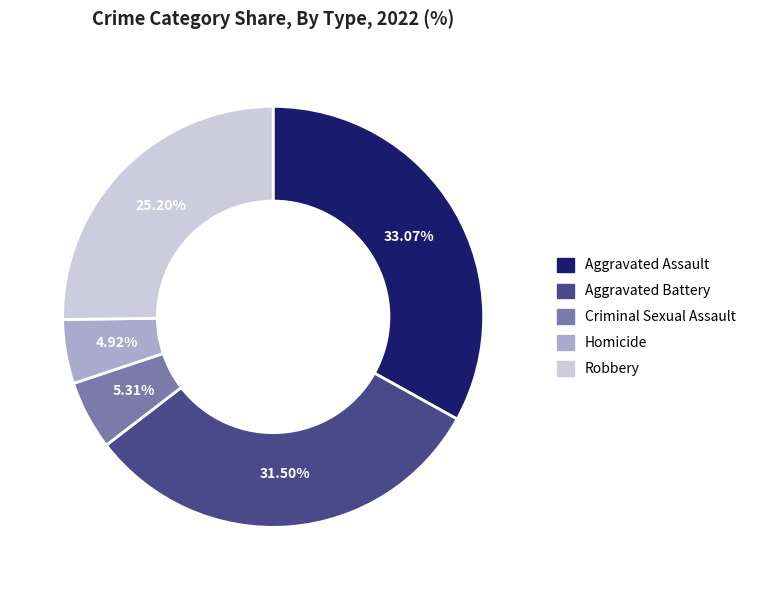

Which category has the biggest portion of the pie?

Aggravated Assault